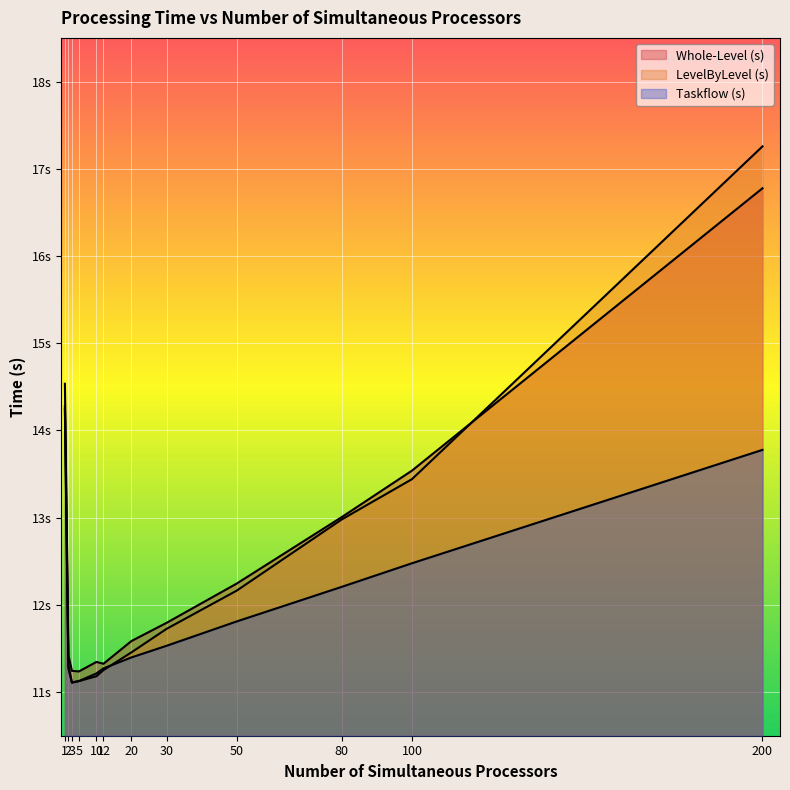

What is the value of the Whole-Level (s) point at the 1st from the left?

14.5